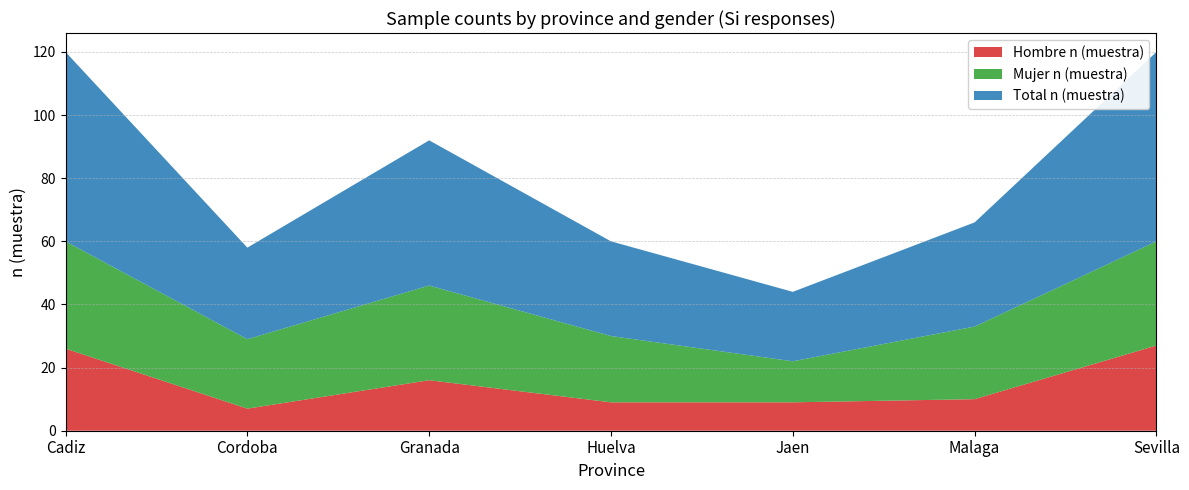

Reading left to right, what are all the values shown in this chart?

Hombre n (muestra): Cadiz=26	Cordoba=7	Granada=16	Huelva=9	Jaen=9	Malaga=10	Sevilla=27
Mujer n (muestra): Cadiz=34	Cordoba=22	Granada=30	Huelva=21	Jaen=13	Malaga=23	Sevilla=33
Total n (muestra): Cadiz=60	Cordoba=29	Granada=46	Huelva=30	Jaen=22	Malaga=33	Sevilla=60